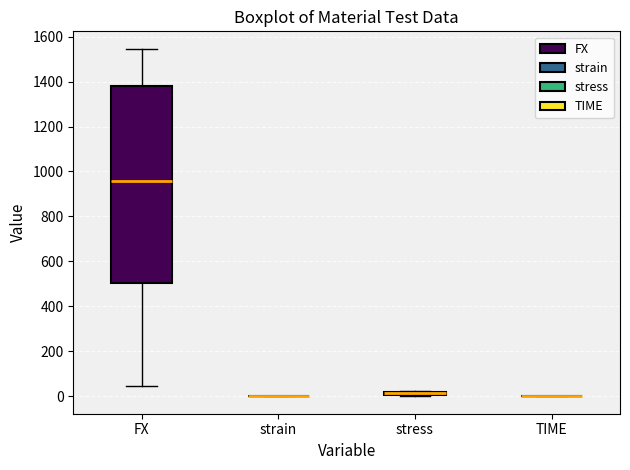

Comparing the boxes themselves (not the whiskers), which one is the tallest?

FX